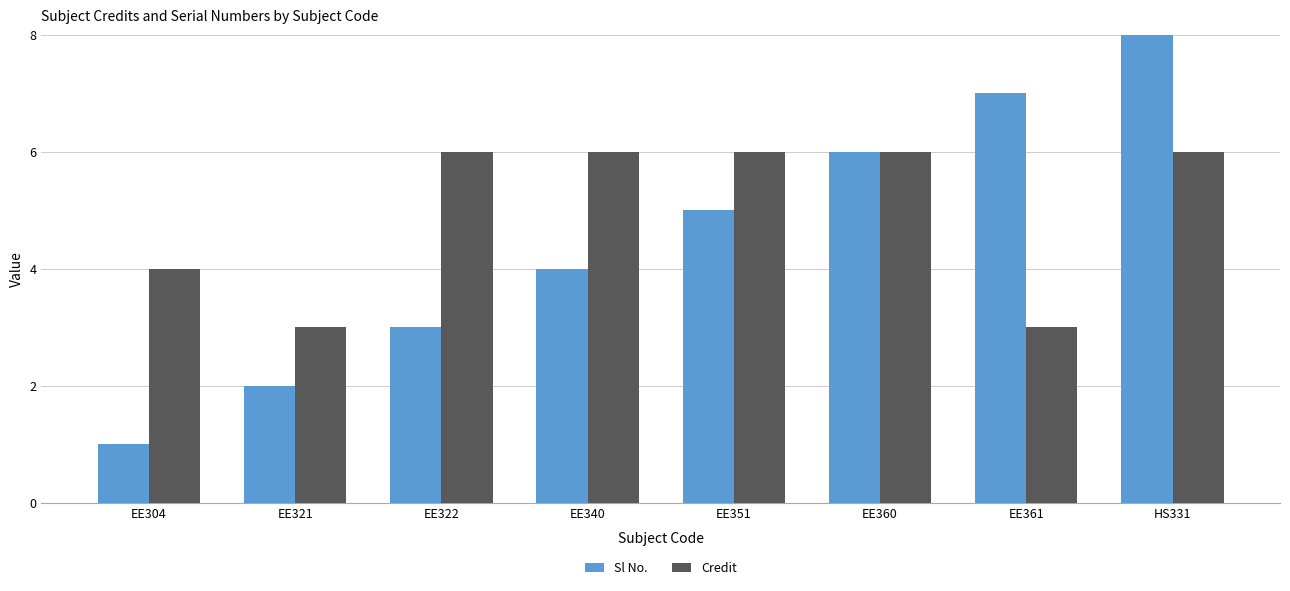

Count the Credit values in the range 4 to 6.

6